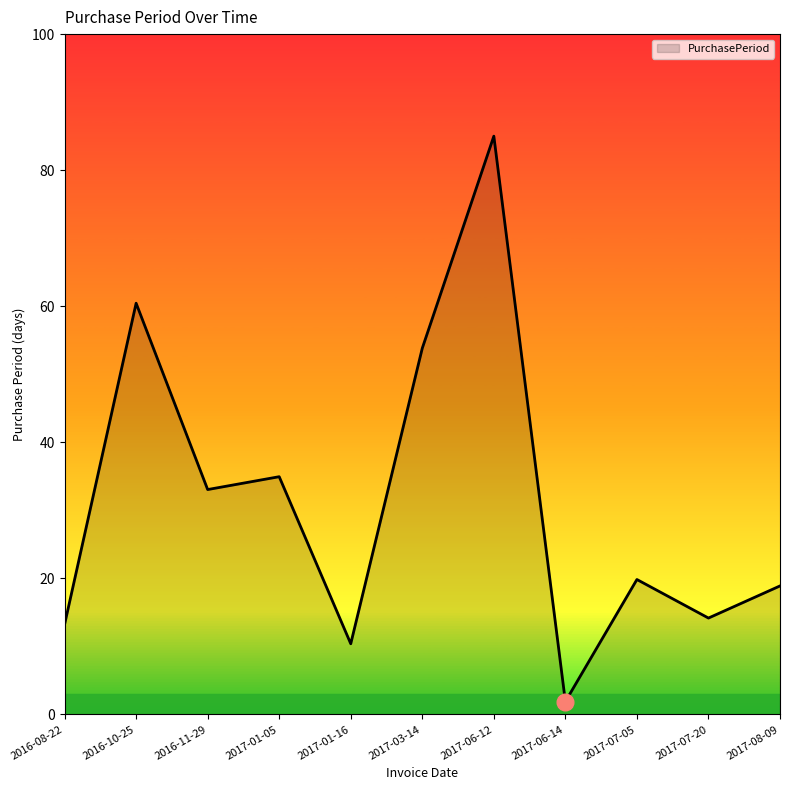

What position from the left is 2017-01-16?

5